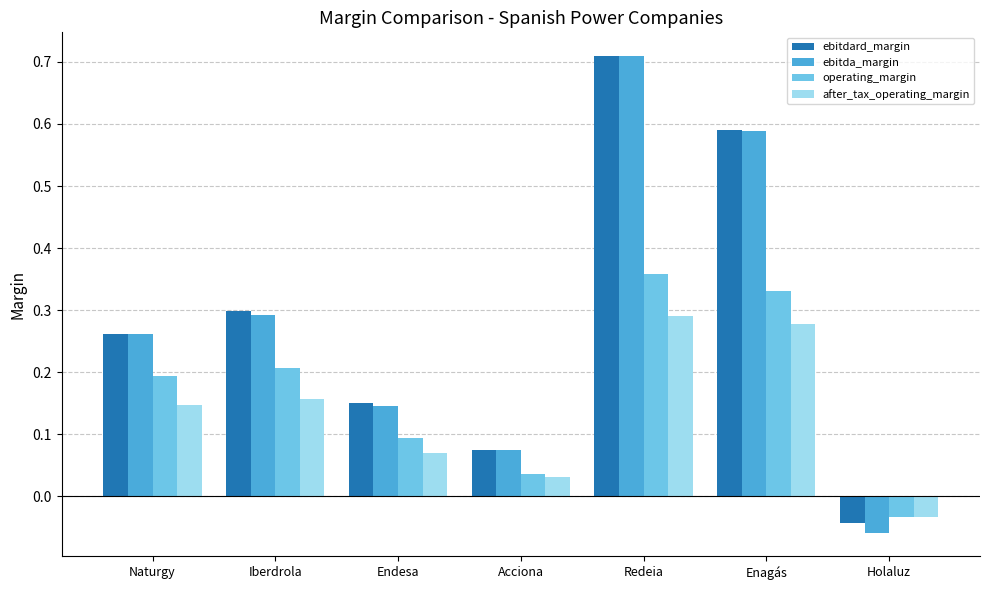

How many series are shown in this chart?

4